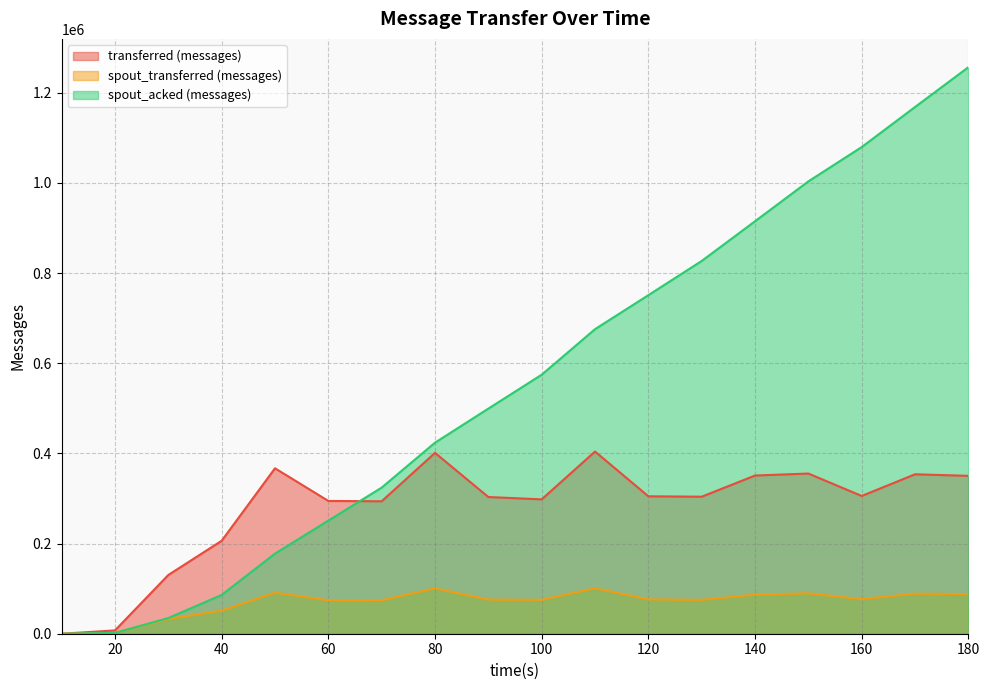

What is the difference between the highest and lowest values at 150?

913600